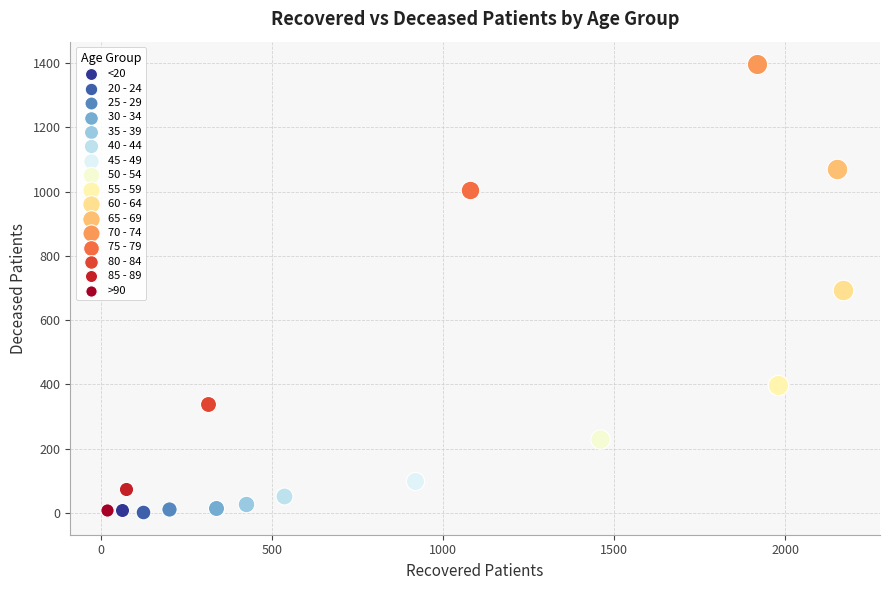

What are all the series names shown in the legend?

<20, 20 - 24, 25 - 29, 30 - 34, 35 - 39, 40 - 44, 45 - 49, 50 - 54, 55 - 59, 60 - 64, 65 - 69, 70 - 74, 75 - 79, 80 - 84, 85 - 89, >90